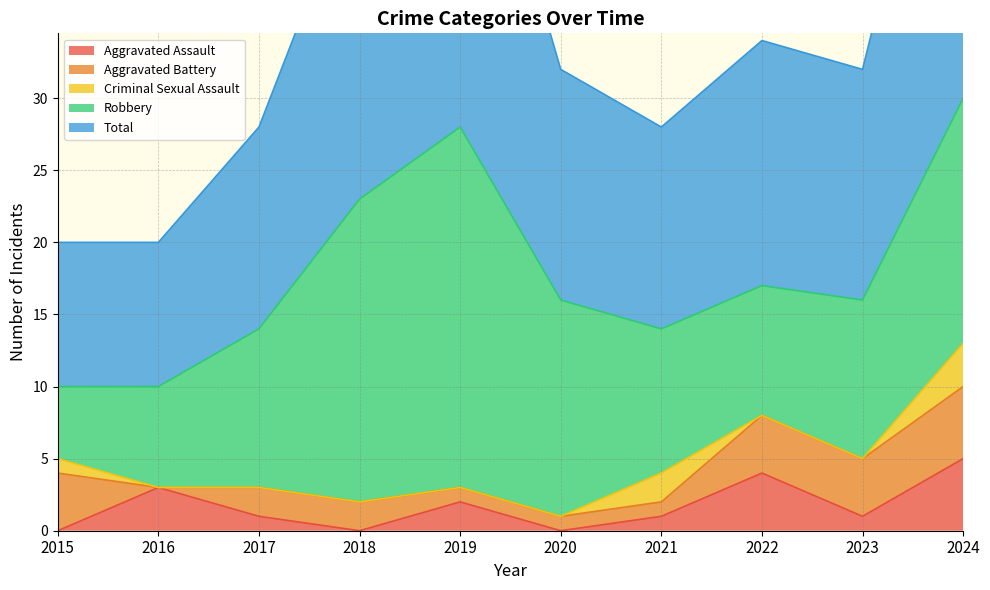

At which category is the sum across all series the highest?

2024